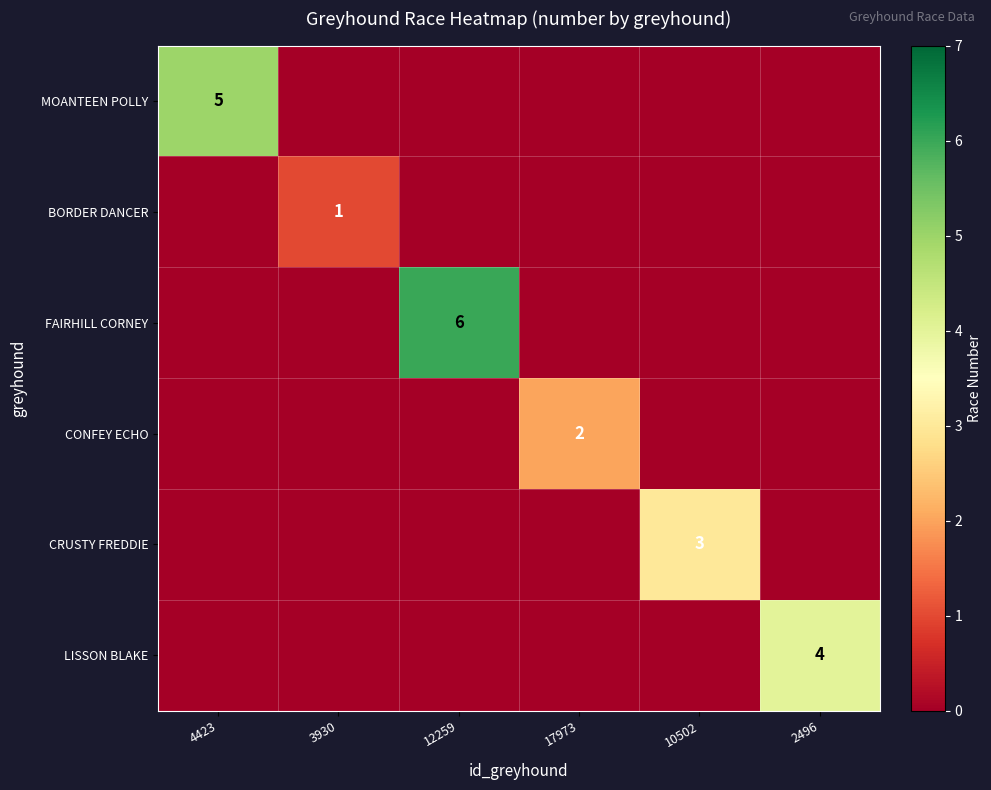

Is it true that MOANTEEN POLLY equals 8 at 4423?

False